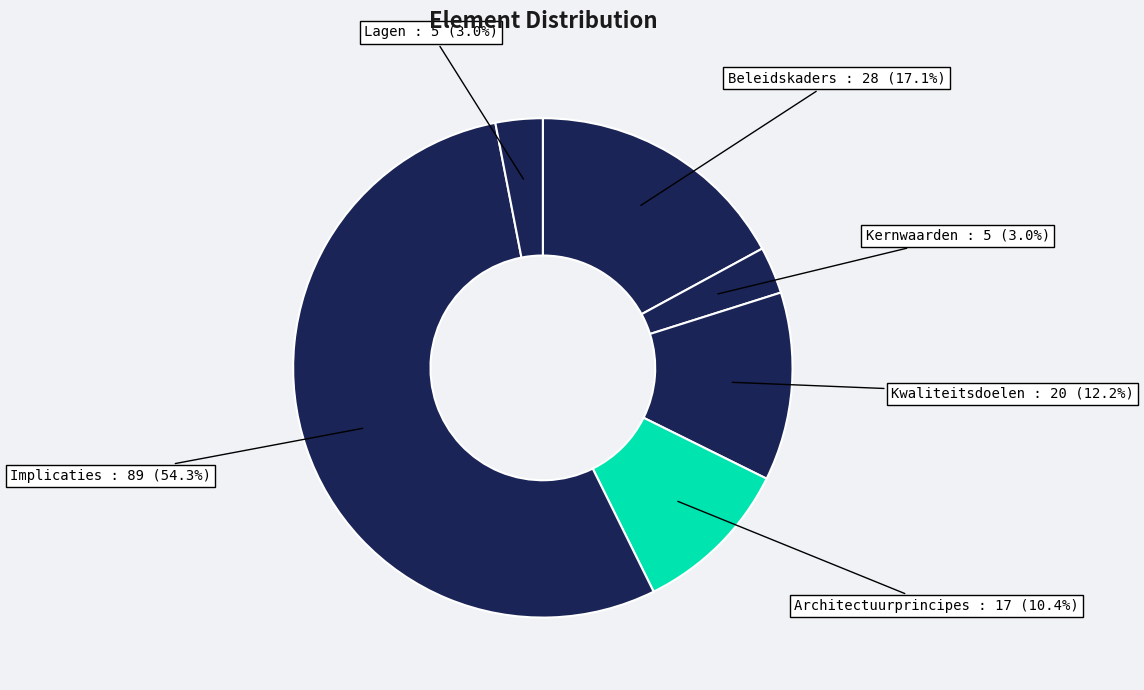

What is the largest slice in the pie chart?

Implicaties